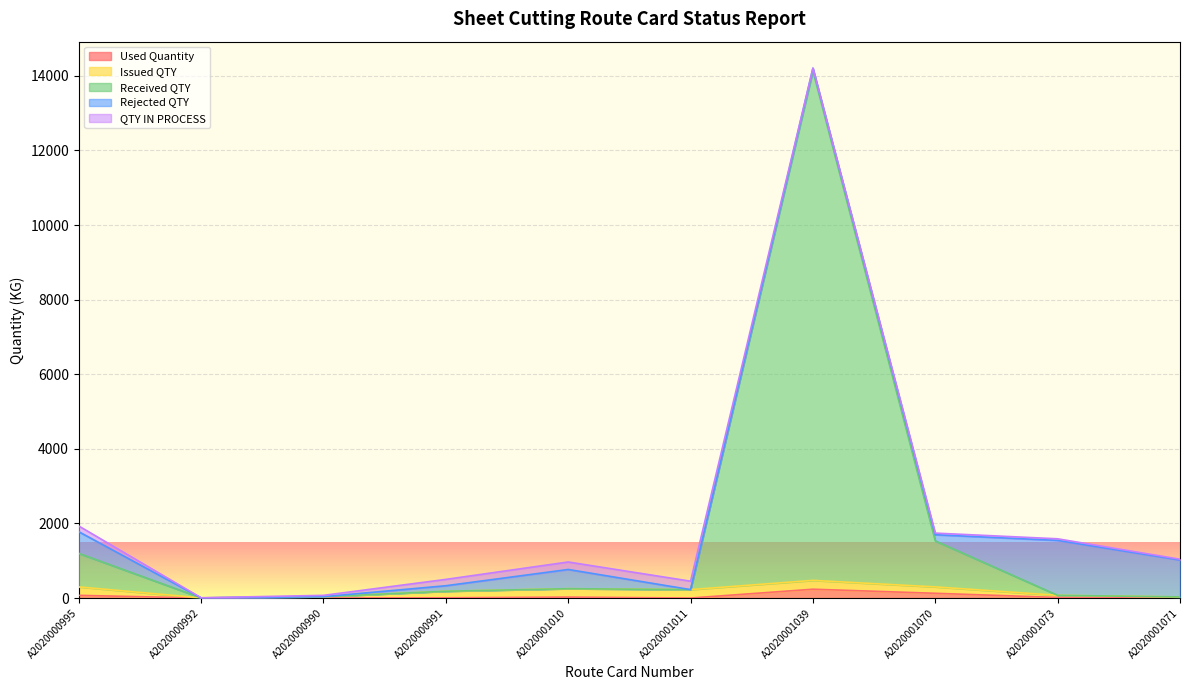

True or false: Used Quantity has a value of 21.4 at A2020001073.

False